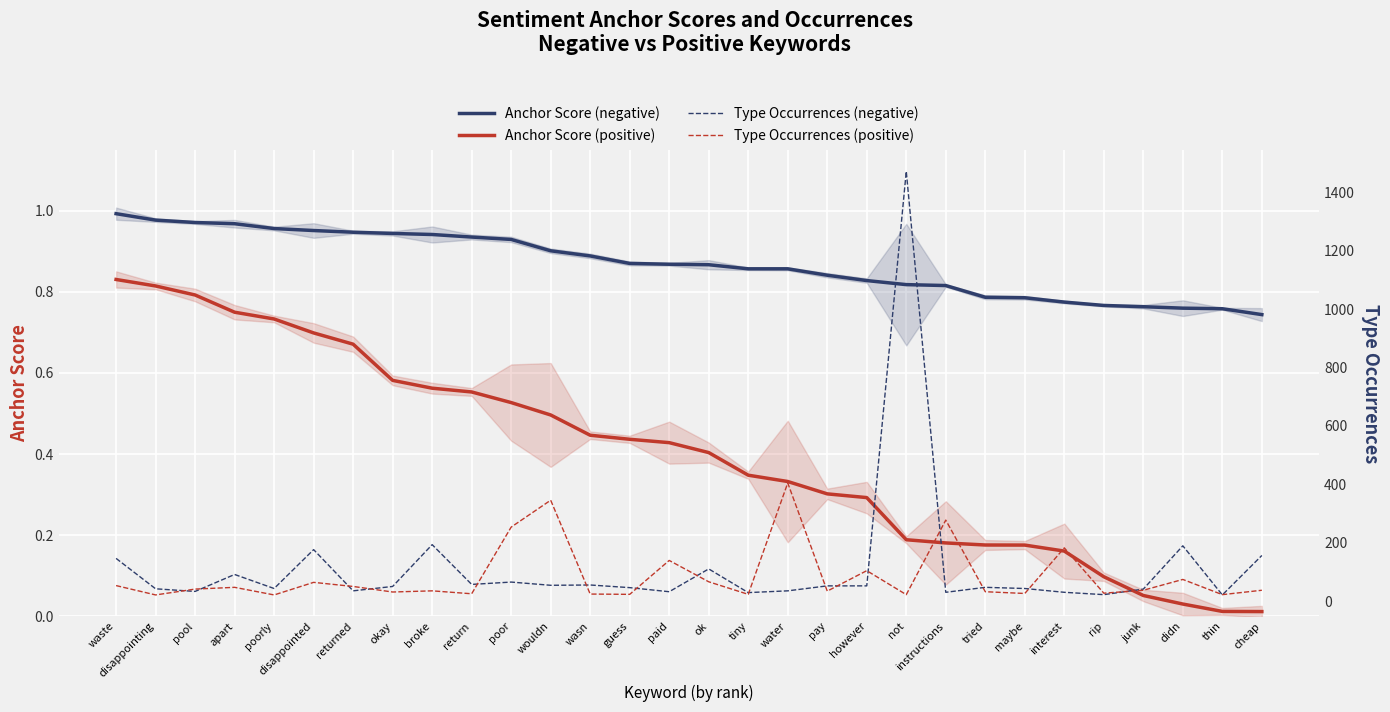

At which label is Anchor Score (positive) closest to 0?

cheap